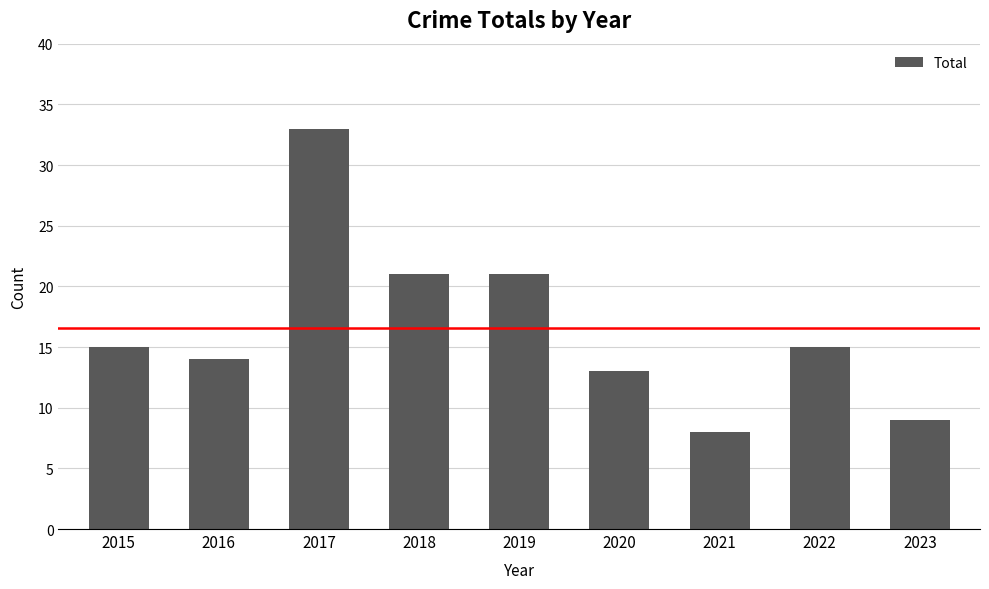

What is the sum of all values?

149